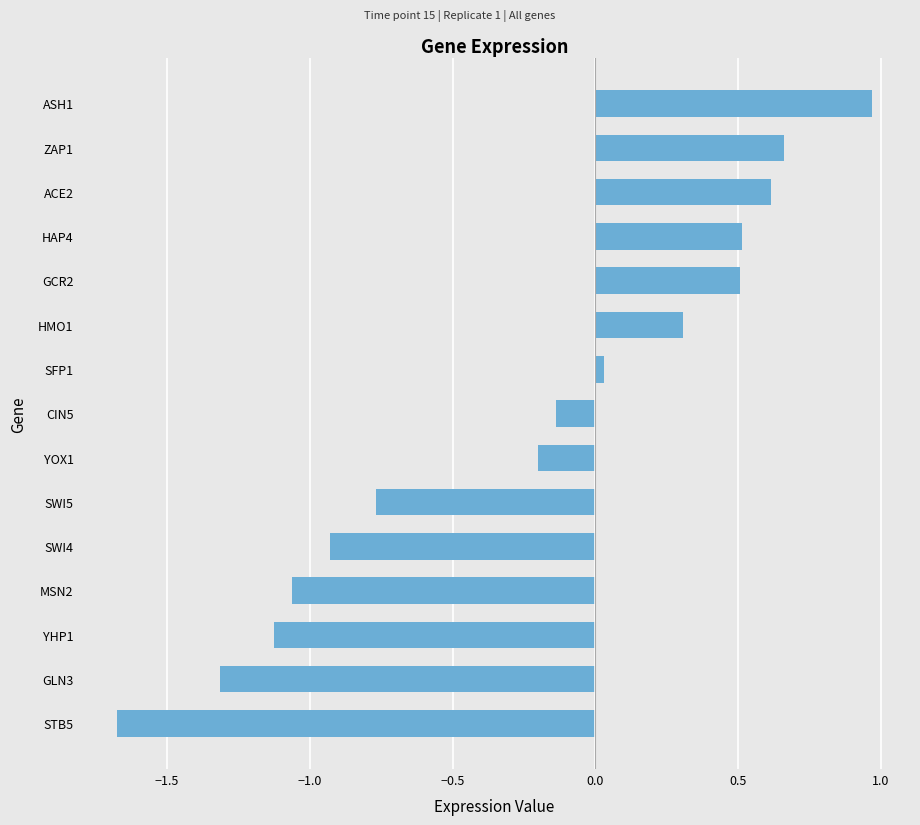

How many negative values are there?

8